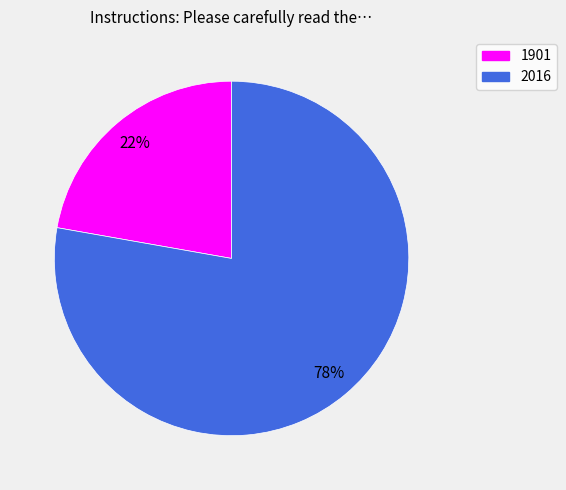

The 1901 slice represents 16% of the pie. True or false?

False